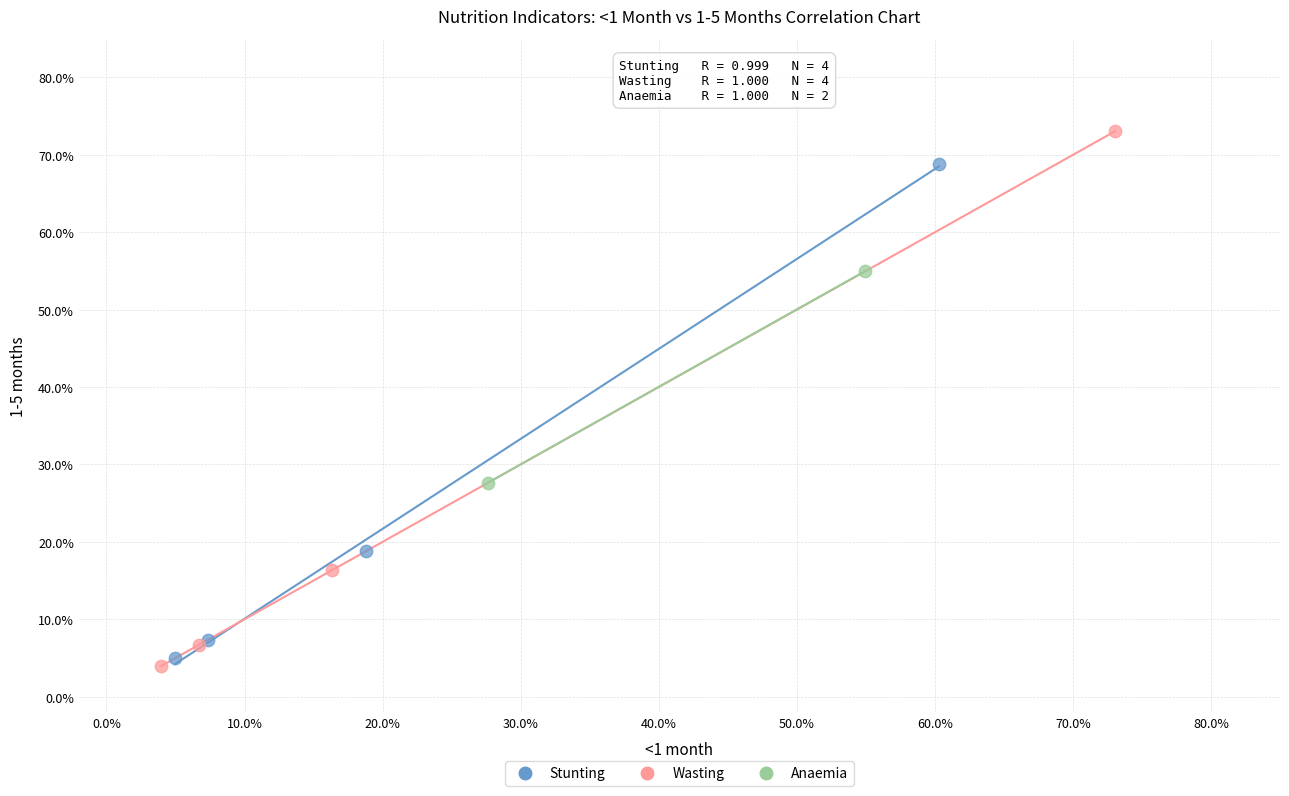

Which series has the widest spread of Y values?

Wasting